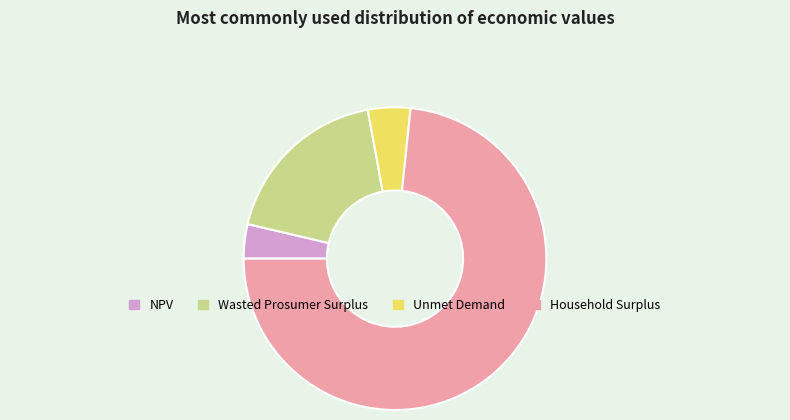

Is it true that Wasted Prosumer Surplus is 18% of the pie?

True